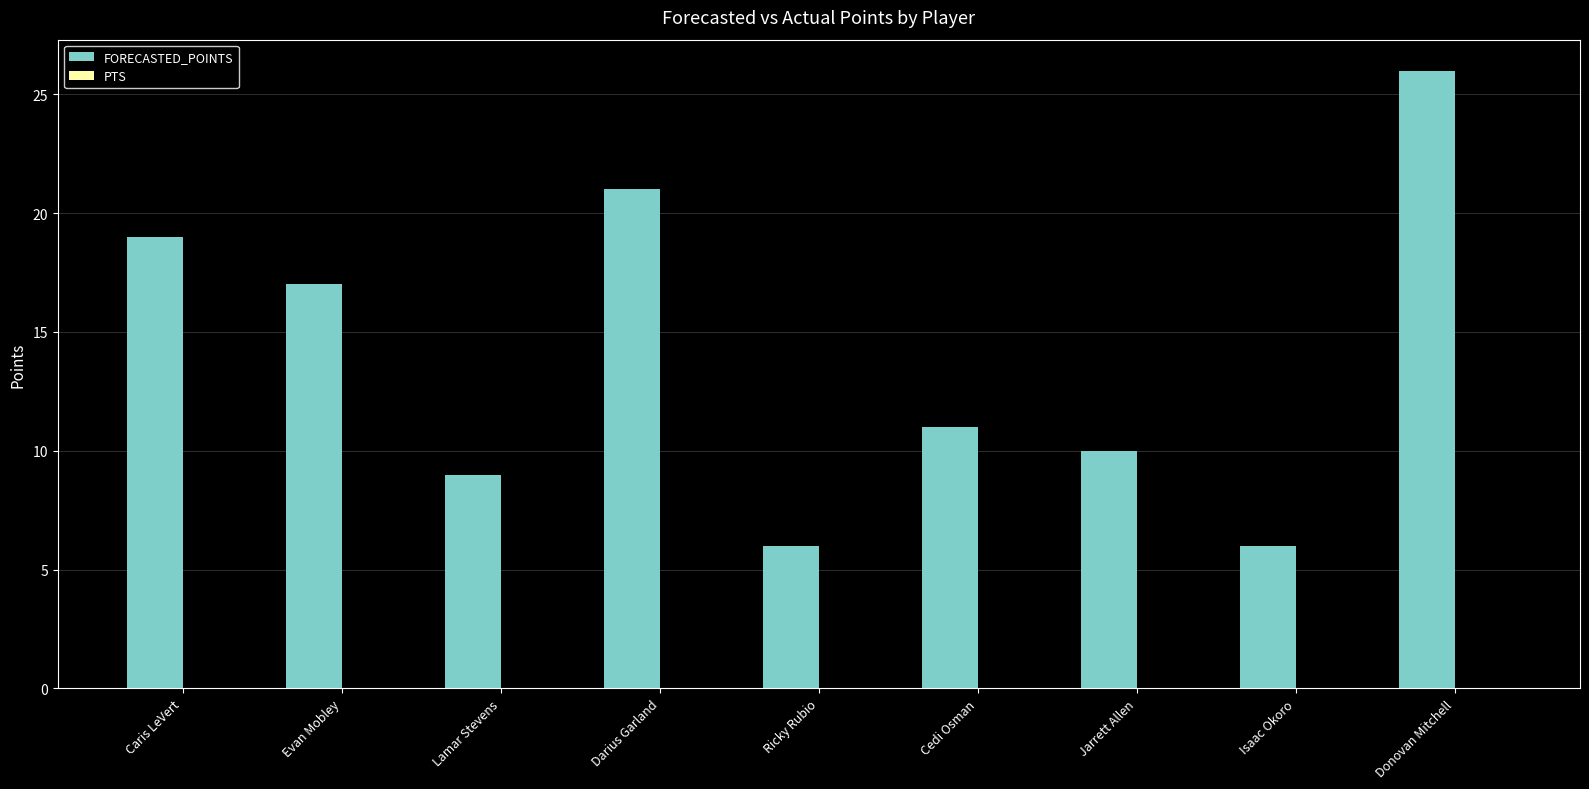

Reading left to right, extract all data points from this chart.

Caris LeVert=19	Evan Mobley=17	Lamar Stevens=9	Darius Garland=21	Ricky Rubio=6	Cedi Osman=11	Jarrett Allen=10	Isaac Okoro=6	Donovan Mitchell=26